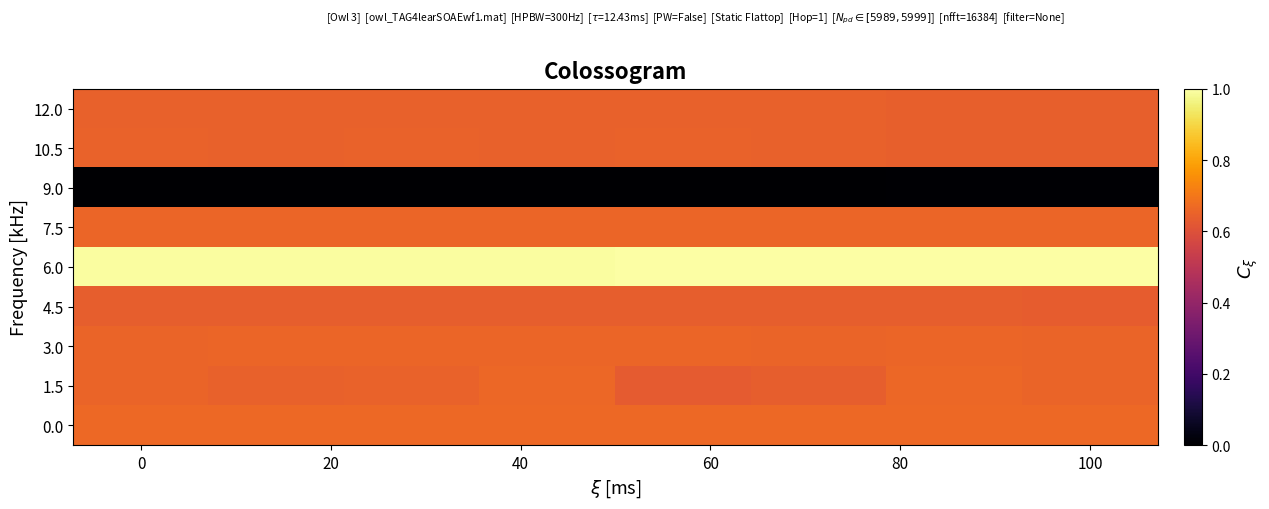

Reading left to right, extract all data points from this chart.

0.0: 0.7	0.7	0.7	0.7	0.7	0.7	0.7	0.7
1.5: 0.7	0.6	0.6	0.7	0.6	0.6	0.7	0.7
3.0: 0.7	0.7	0.7	0.7	0.7	0.7	0.7	0.7
4.5: 0.6	0.6	0.6	0.6	0.6	0.6	0.6	0.6
6.0: 1.0	1.0	1.0	1.0	1.0	1.0	1.0	1.0
7.5: 0.7	0.7	0.7	0.7	0.7	0.7	0.7	0.7
9.0: 0.0	0.0	0.0	0.0	0.0	0.0	0.0	0.0
10.5: 0.6	0.6	0.6	0.6	0.6	0.6	0.6	0.6
12.0: 0.6	0.6	0.6	0.6	0.6	0.6	0.6	0.6